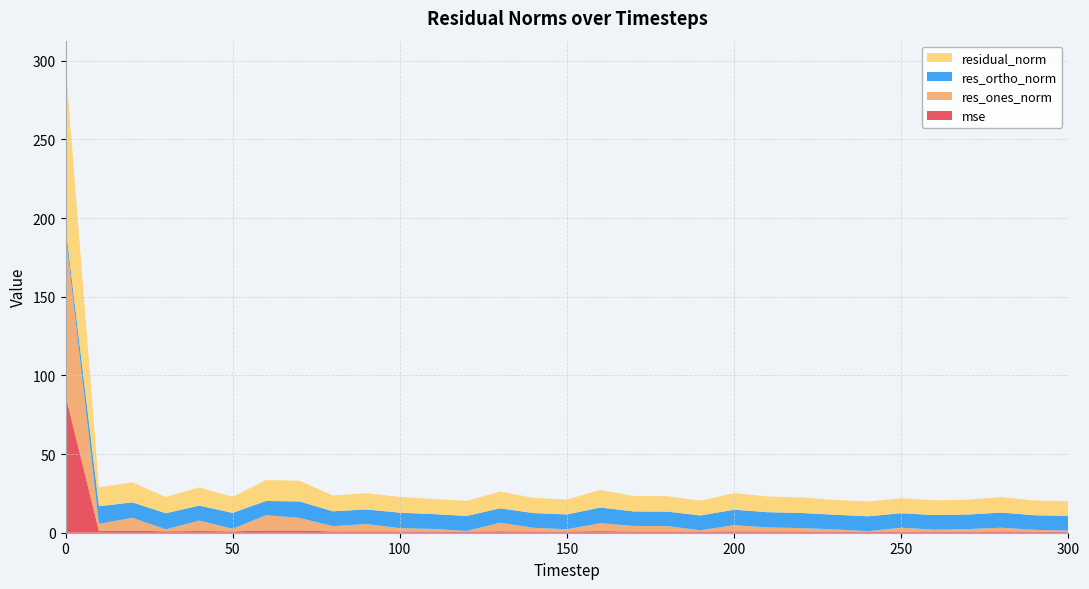

Reading left to right, extract all data points from this chart.

mse: 0=87.3	10=1.2	20=1.3	30=0.9	40=1.1	50=0.9	60=1.4	70=1.4	80=0.8	90=0.9	100=0.8	110=0.8	120=0.7	130=0.9	140=0.8	150=0.7	160=1.0	170=0.8	180=0.8	190=0.7	200=0.9	210=0.8	220=0.8	230=0.7	240=0.7	250=0.7	260=0.7	270=0.7	280=0.8	290=0.7	300=0.7
res_ones_norm: 0=103.1	10=4.5	20=8.1	30=1.3	40=6.6	50=1.7	60=9.7	70=8.0	80=3.4	90=4.7	100=2.1	110=1.7	120=0.4	130=5.4	140=2.4	150=1.5	160=5.0	170=3.5	180=3.4	190=0.8	200=3.9	210=2.6	220=2.2	230=1.4	240=0.3	250=2.4	260=1.2	270=1.6	280=2.4	290=1.1	300=0.7
res_ortho_norm: 0=4.3	10=11.2	20=9.8	30=10.3	40=9.5	50=10.1	60=9.1	70=10.4	80=9.4	90=9.3	100=9.8	110=9.4	120=9.5	130=9.1	140=9.4	150=9.4	160=9.9	170=9.2	180=9.2	190=9.4	200=9.8	210=9.7	220=9.6	230=9.3	240=9.4	250=9.2	260=9.3	270=9.3	280=9.6	290=9.3	300=9.3
residual_norm: 0=103.2	10=12.0	20=12.8	30=10.3	40=11.6	50=10.2	60=13.3	70=13.2	80=10.0	90=10.4	100=10.0	110=9.6	120=9.5	130=10.6	140=9.7	150=9.5	160=11.2	170=9.9	180=9.8	190=9.4	200=10.6	210=10.0	220=9.9	230=9.4	240=9.4	250=9.5	260=9.4	270=9.4	280=9.9	290=9.4	300=9.3